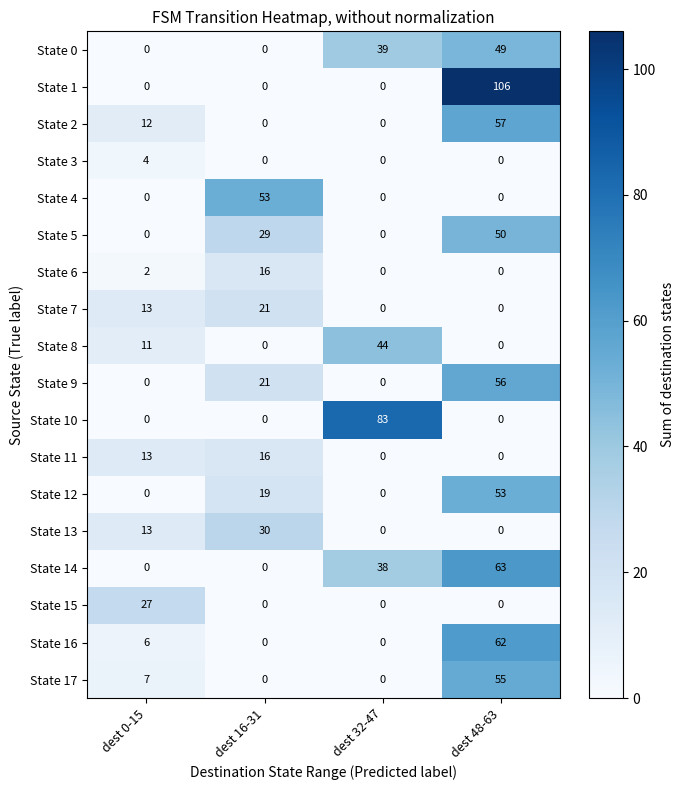

What is the difference between the maximum and minimum values in the State 14 series?

63